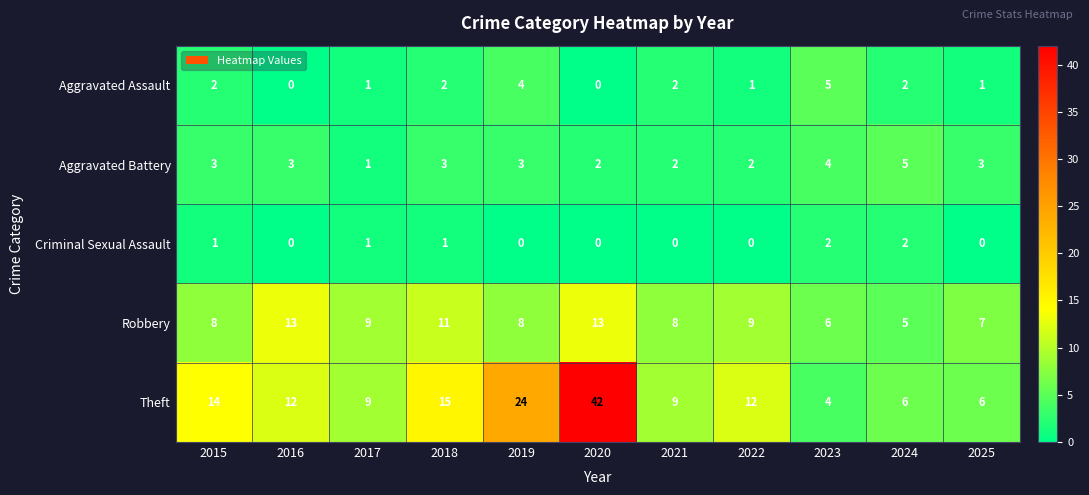

Which series changed the most between 2022 and 2024?

Theft